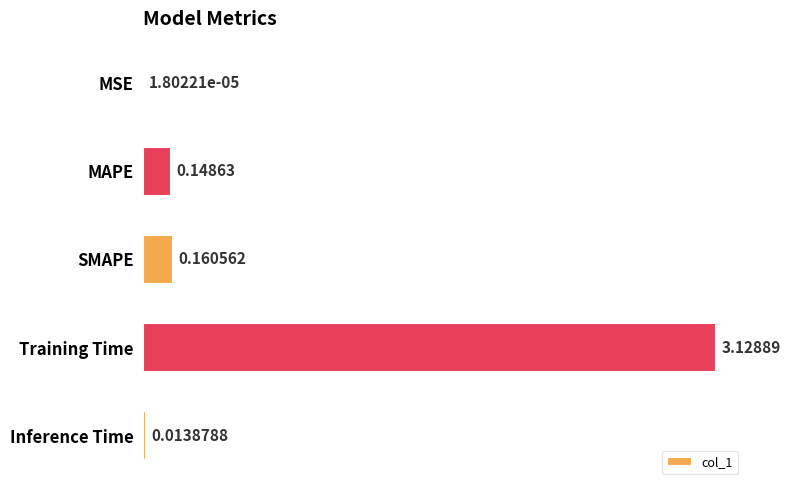

What is the sum of all values?

3.5